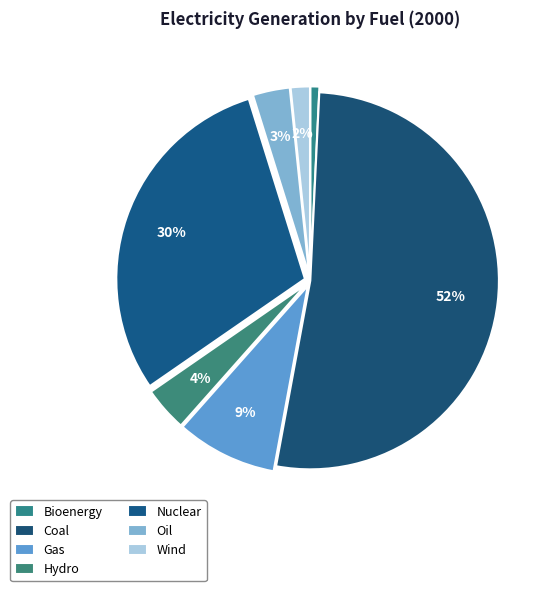

Count the number of slices in the pie.

7